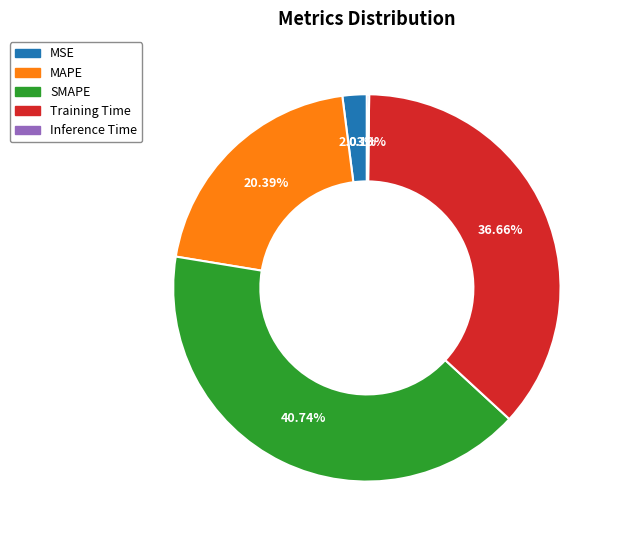

Which slice is the largest?

SMAPE